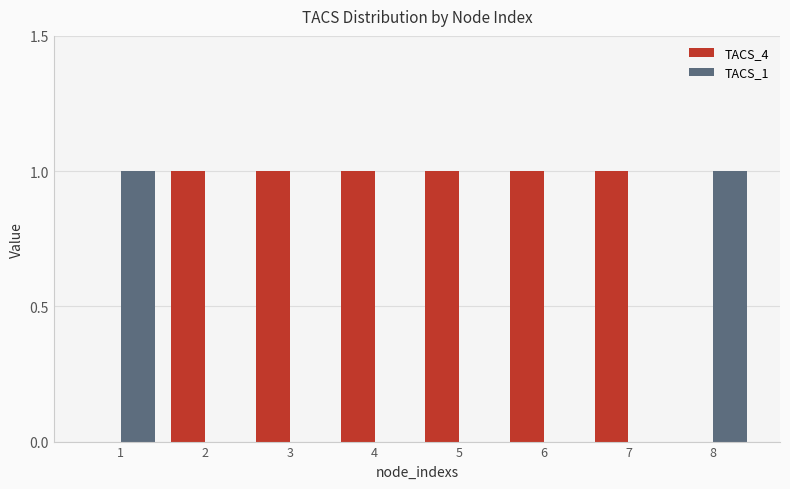

What is the sum of all TACS_4 values?

6